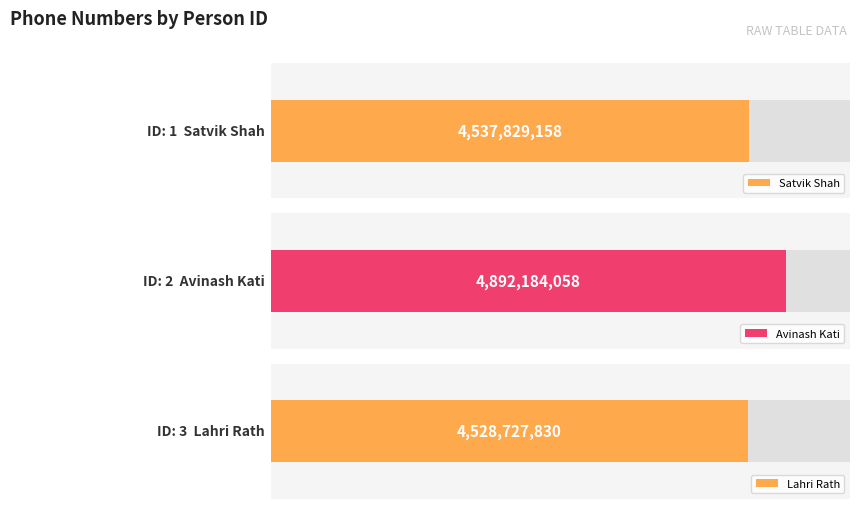

What is the difference between the values at 1 and 3?

9101328